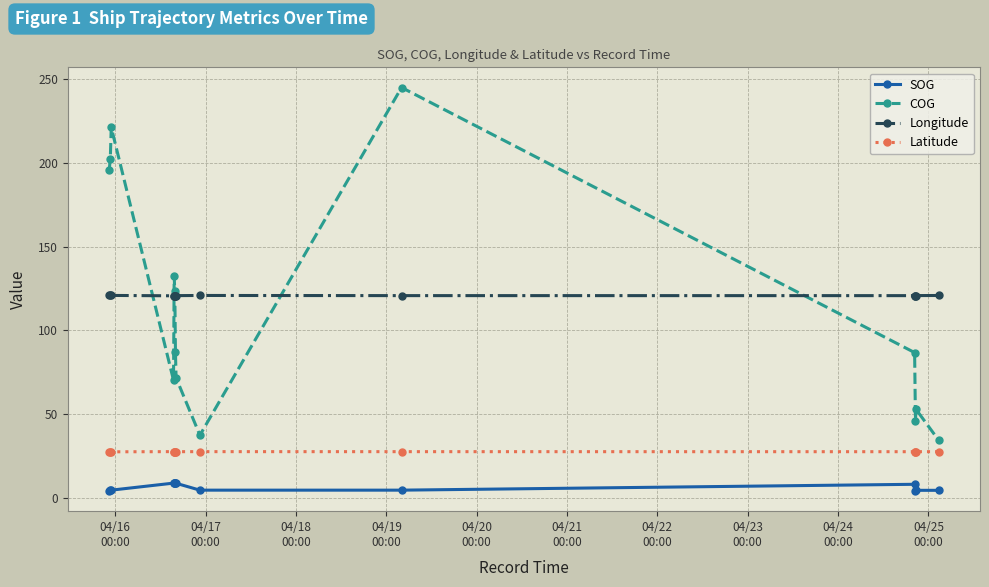

What is the highest value of the COG series?

244.9